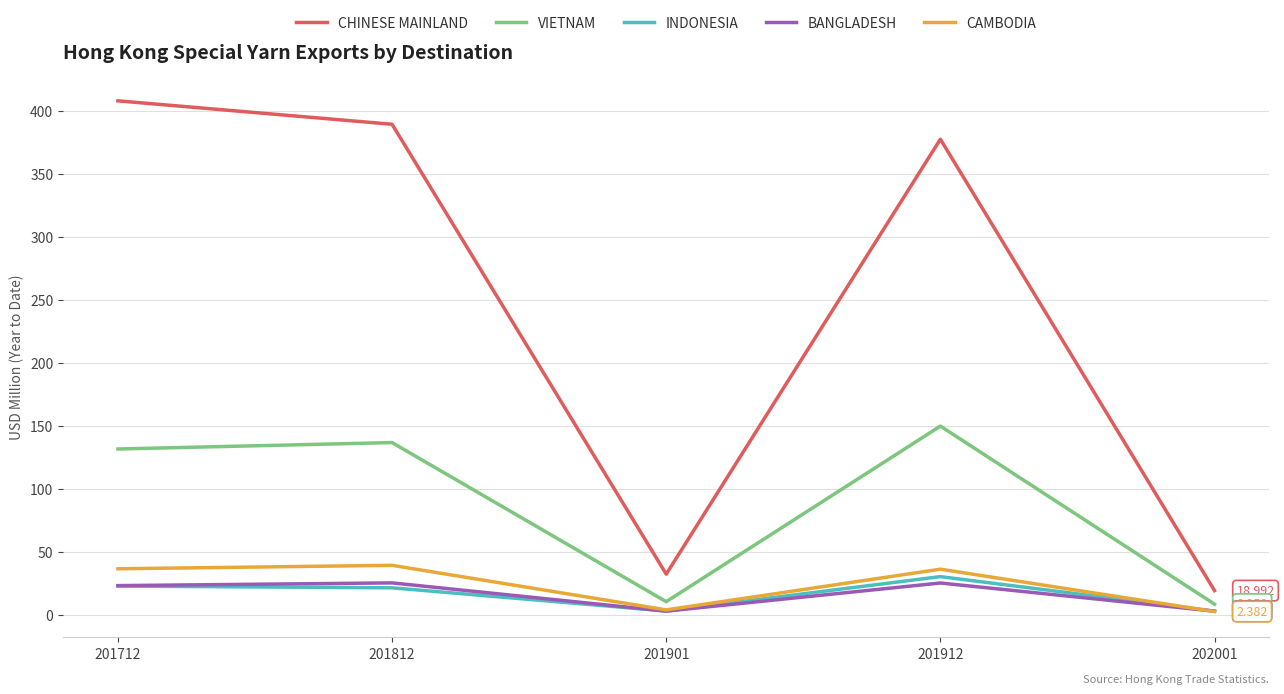

What are all the series names shown in the legend?

CHINESE MAINLAND, VIETNAM, INDONESIA, BANGLADESH, CAMBODIA